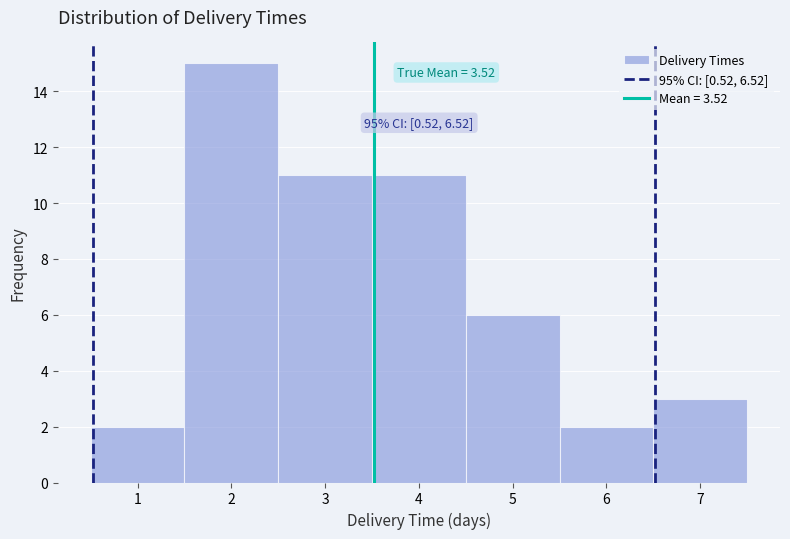

Which range on the x-axis has the tallest bar?

1.5 to 2.5